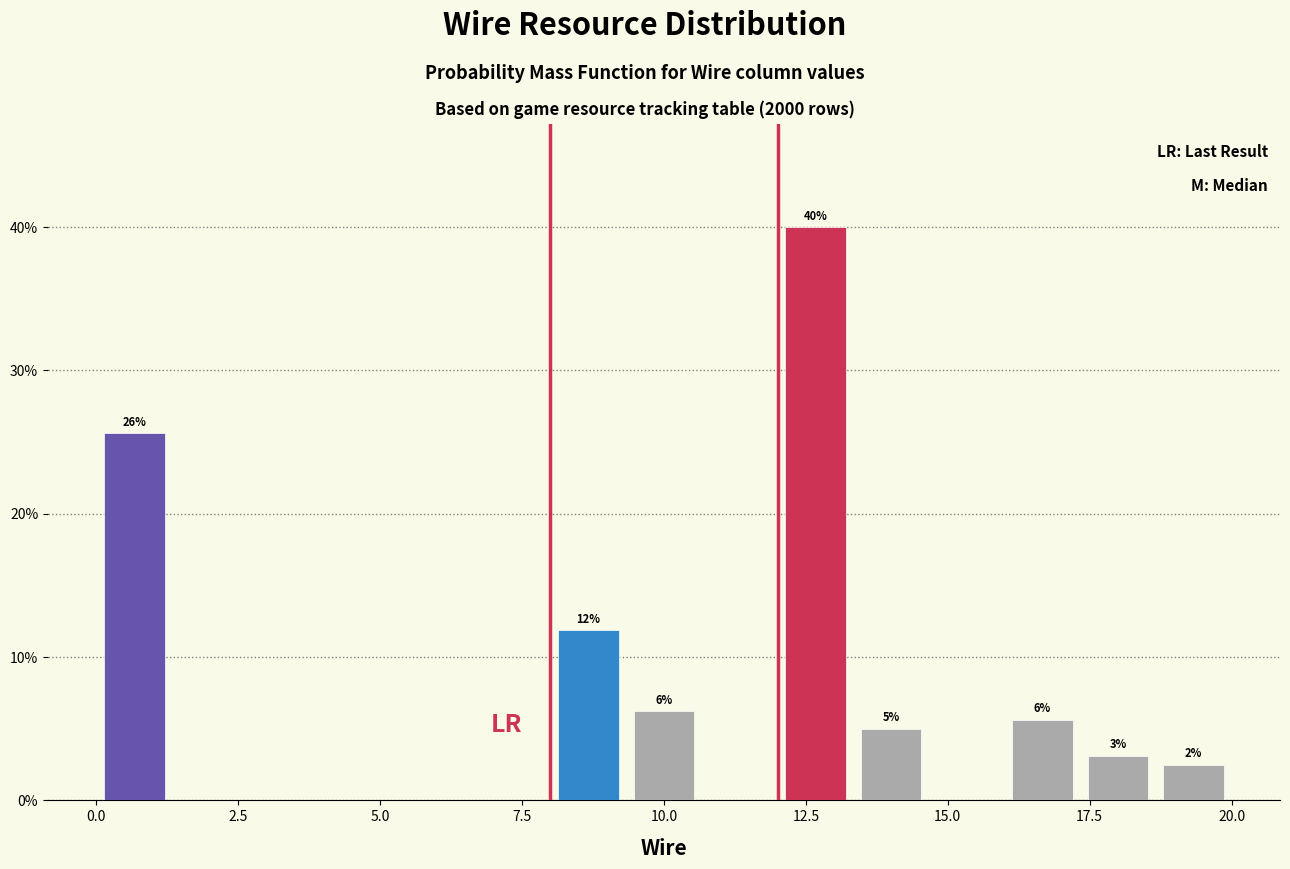

Around what value on the x-axis is the tallest bar? Give the approximate position of its centre, as read against the axis.

12.5